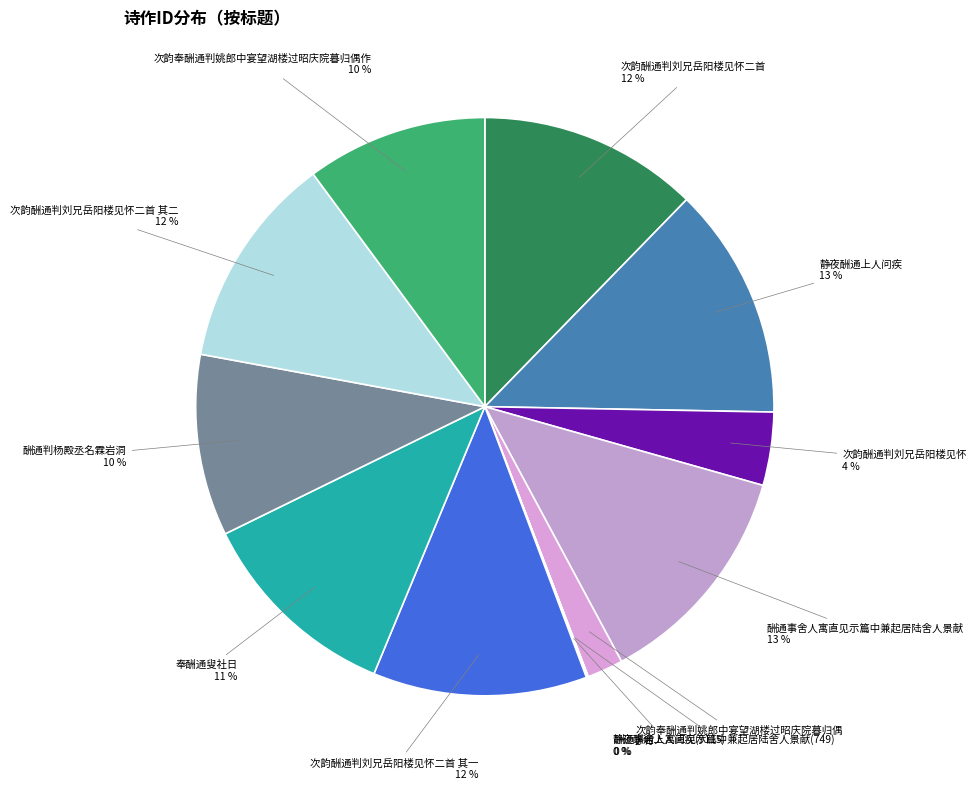

Does 次韵奉酬通判姚郎中宴望湖楼过昭庆院暮归偶作 represent more than half of the total?

No